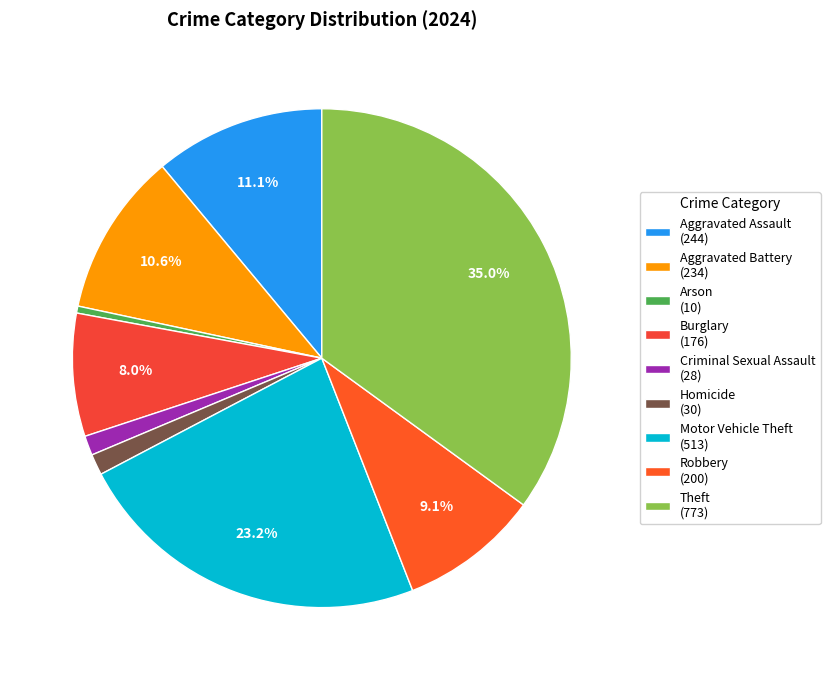

Does any single category account for the majority?

No